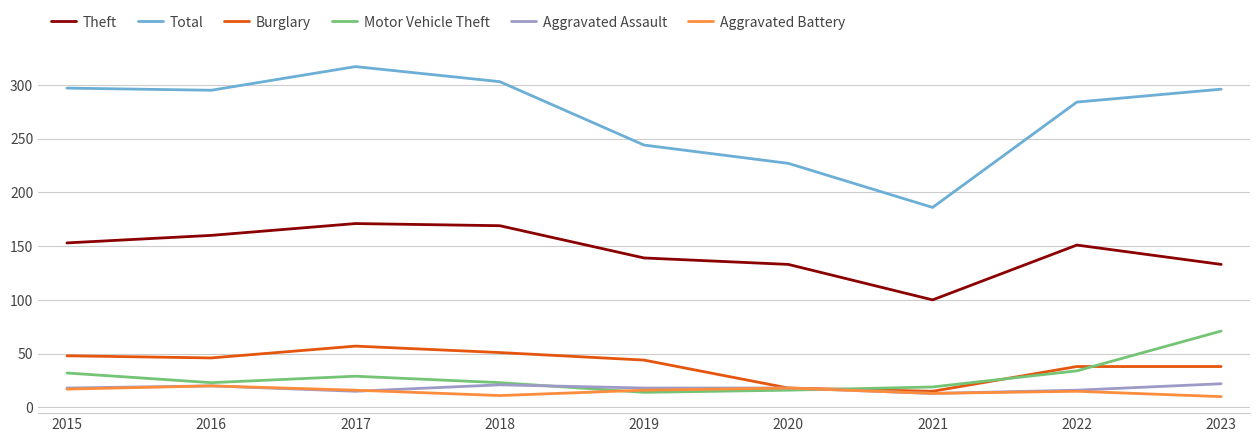

Which category has the lowest value in the Burglary series?

2021